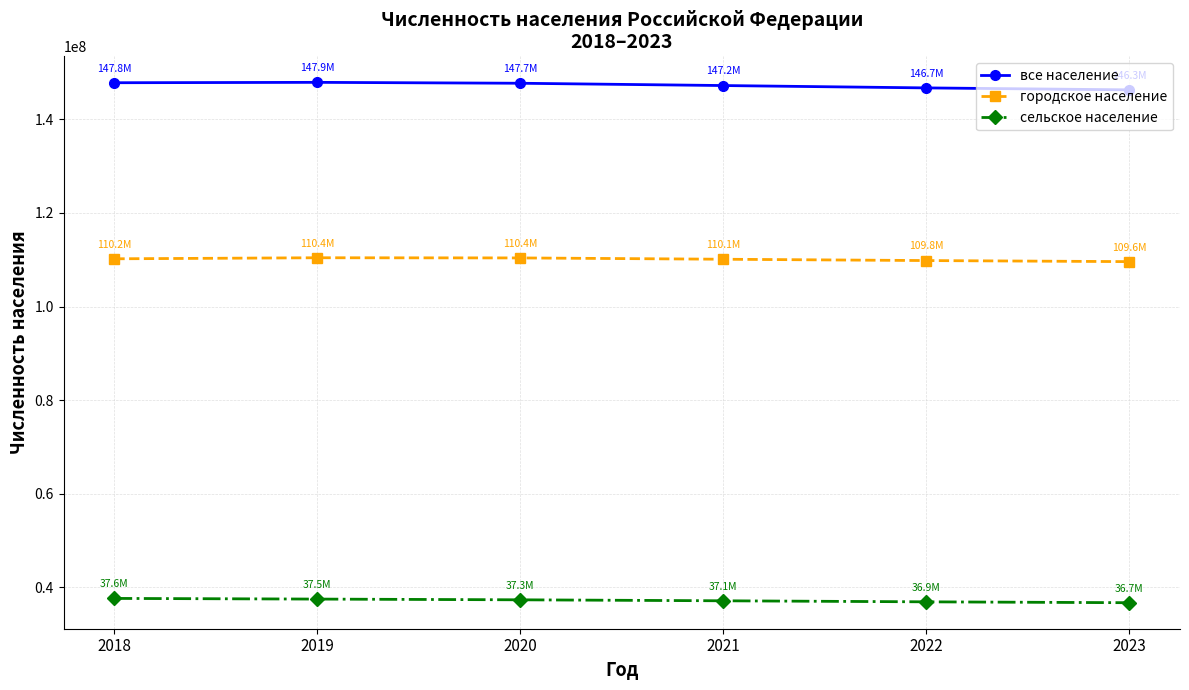

At 2023, list the series in order from largest to smallest.

все население, городское население, сельское население